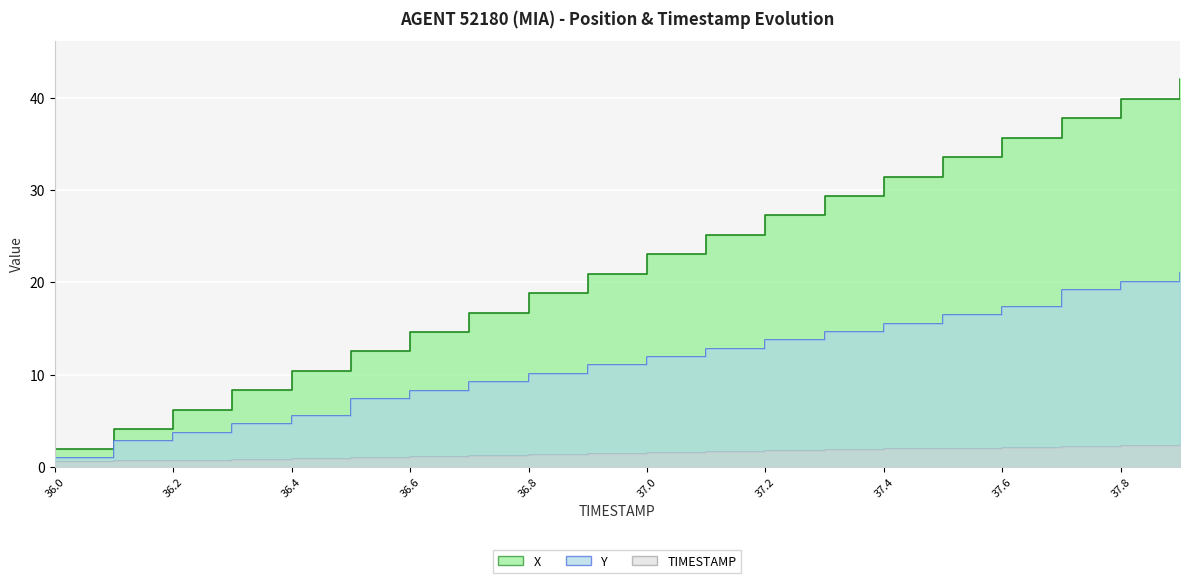

At which label does Y reach its minimum?

36.0